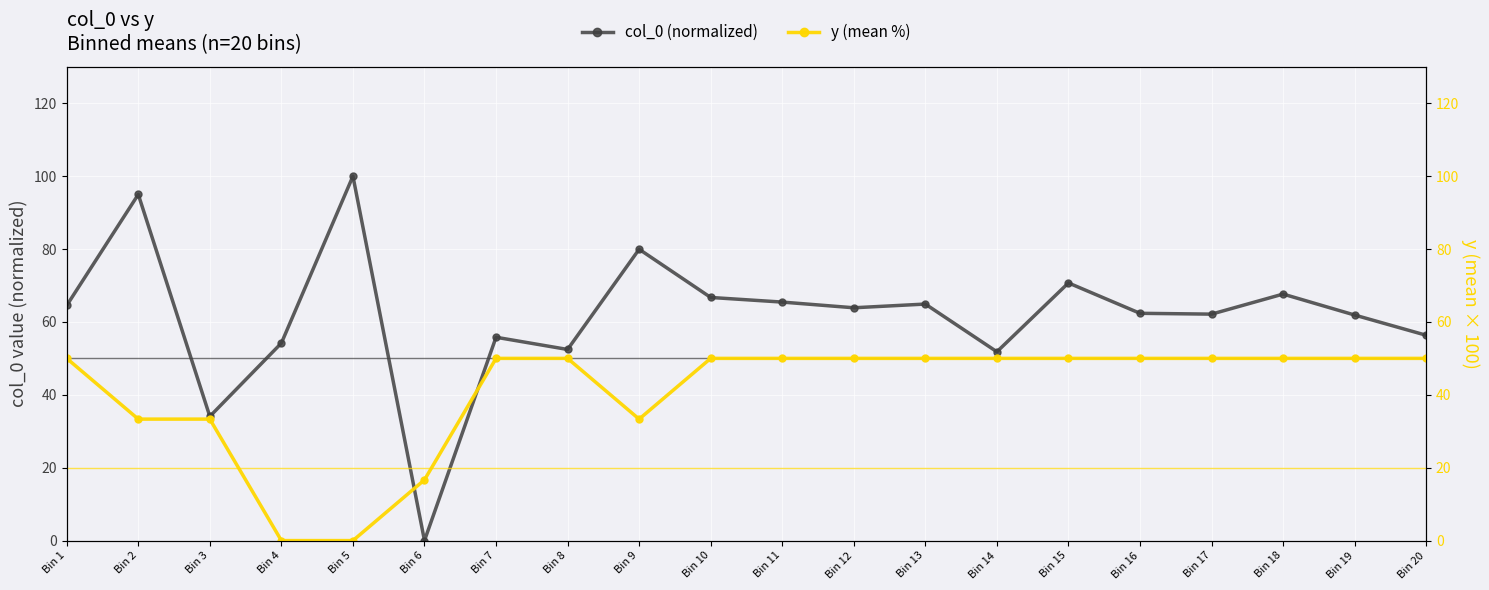

At how many categories does at least one series exceed 63?

10